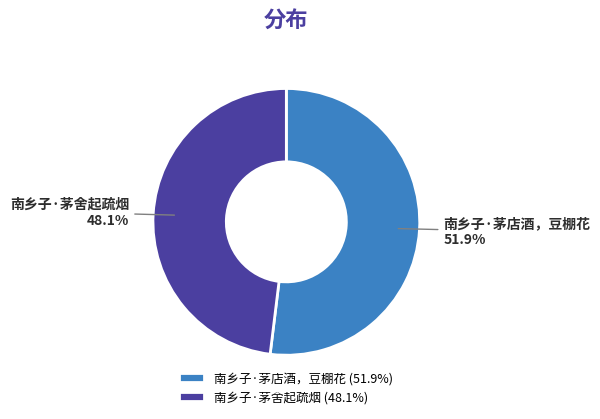

Approximately how many times larger is the value at 南乡子·茅舍起疏烟 compared to 南乡子·茅店酒，豆棚花?

0.9